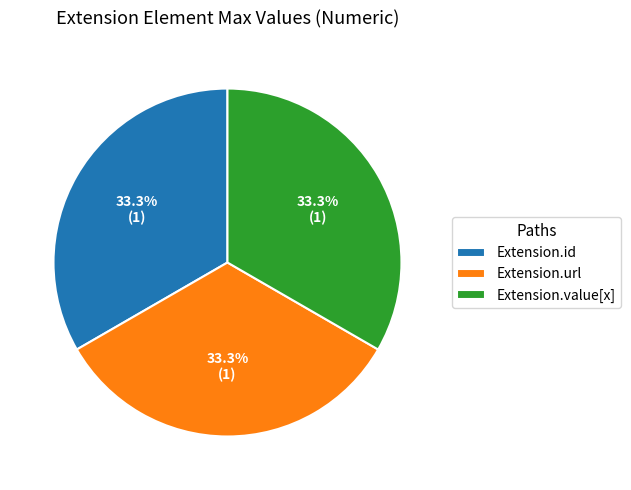

What percentage is the Extension.url slice, to the nearest percent?

33%